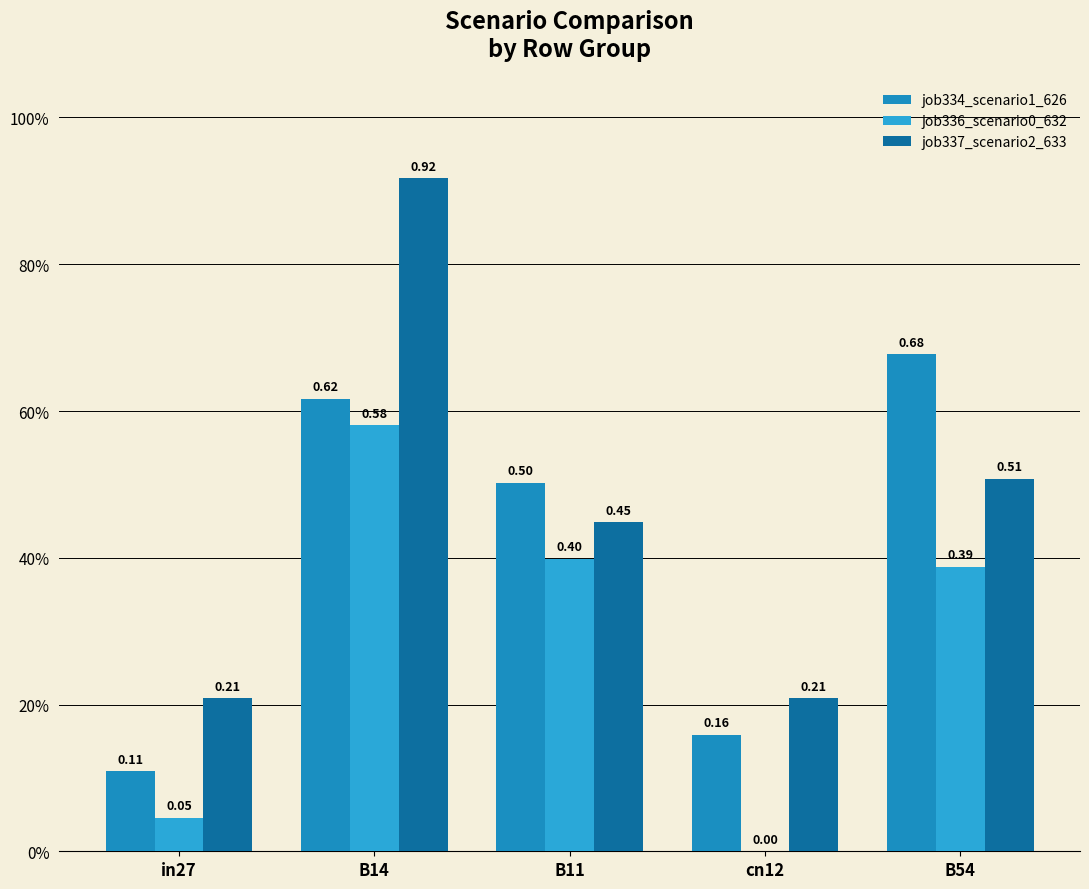

Does the chart contain stacked bars?

No